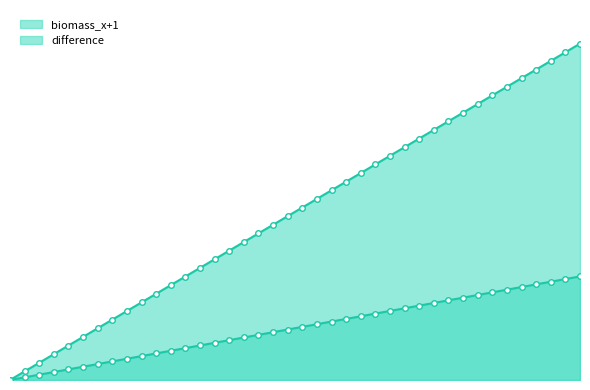

At which label is difference closest to 8?

18